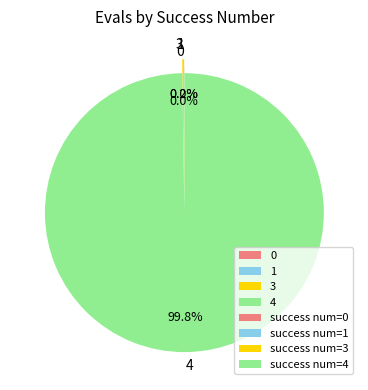

Does any single category account for the majority?

Yes